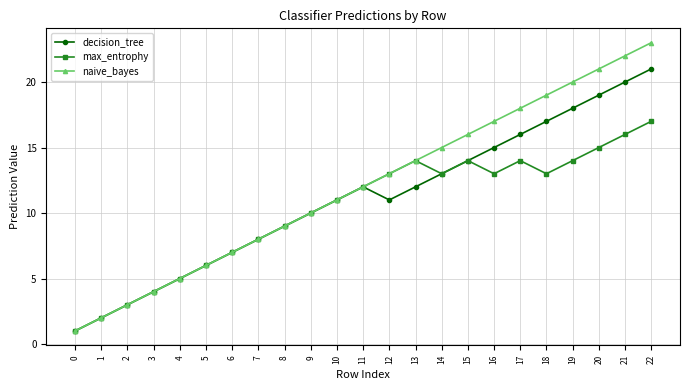

What is the lowest value of the decision_tree series?

1